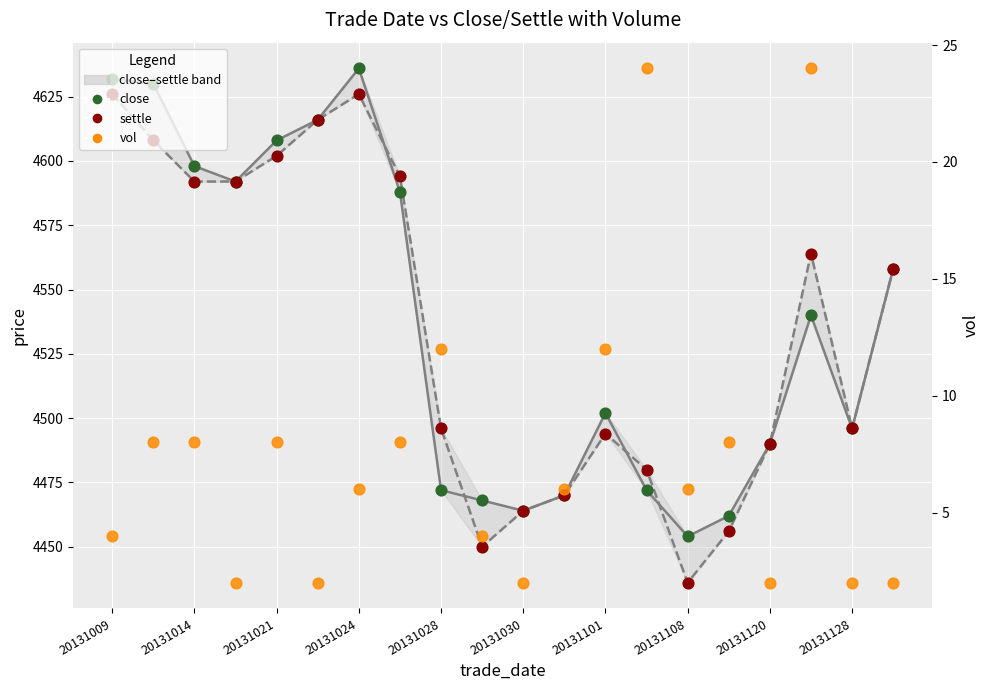

Which series has the widest spread of Y values?

settle